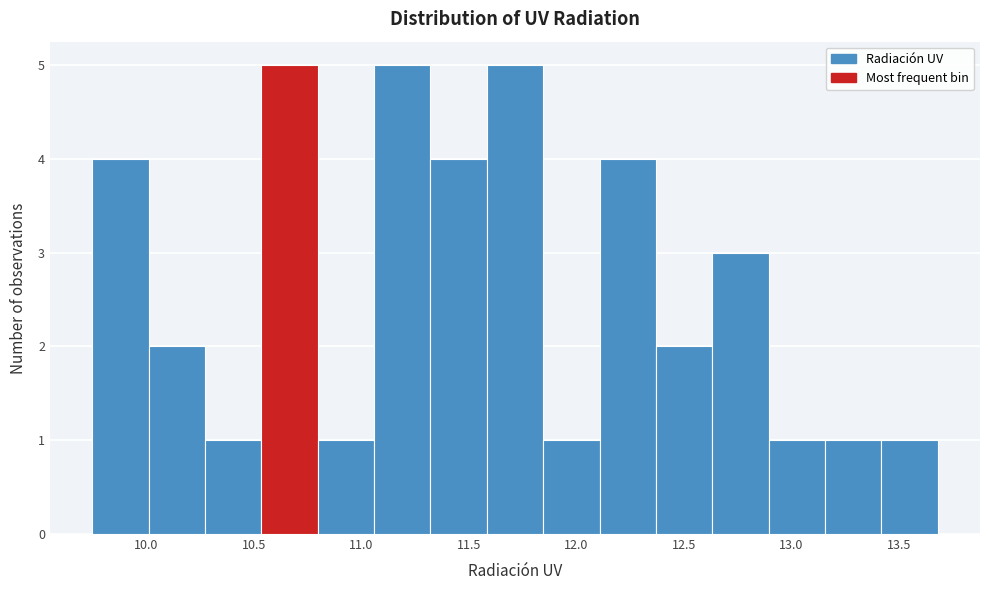

Reading left to right, transcribe this chart: for each bar, give the range it covers on the x-axis and its height. Neither the bar edges nor the heights are printed on the chart, so give them approximately, as read against the axes.

9.75 to 10.00: 4
10.00 to 10.25: 2
10.25 to 10.55: 1
10.55 to 10.80: 5
10.80 to 11.05: 1
11.05 to 11.30: 5
11.30 to 11.60: 4
11.60 to 11.85: 5
11.85 to 12.10: 1
12.10 to 12.35: 4
12.35 to 12.65: 2
12.65 to 12.90: 3
12.90 to 13.15: 1
13.15 to 13.40: 1
13.40 to 13.70: 1